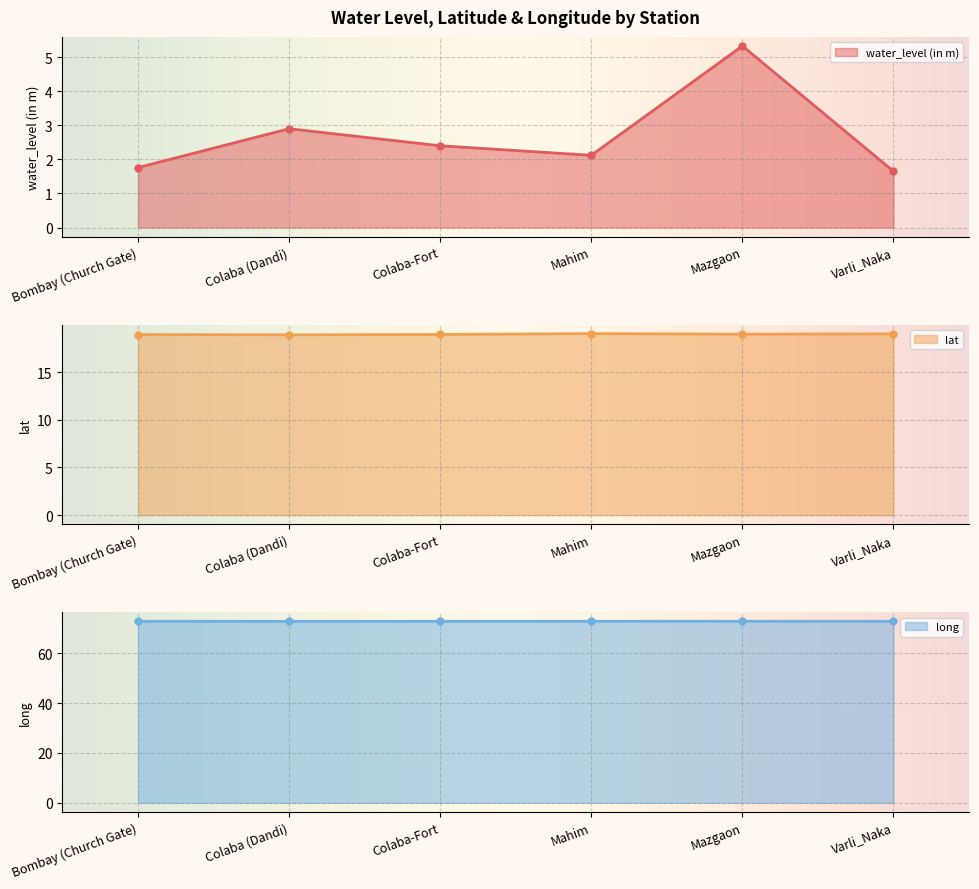

What is the smallest value displayed?

1.6